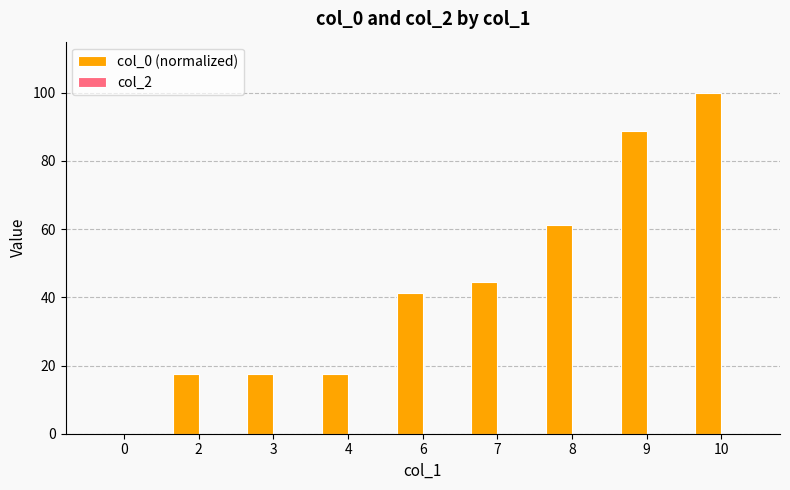

At which category does the chart reach its peak across all series?

10